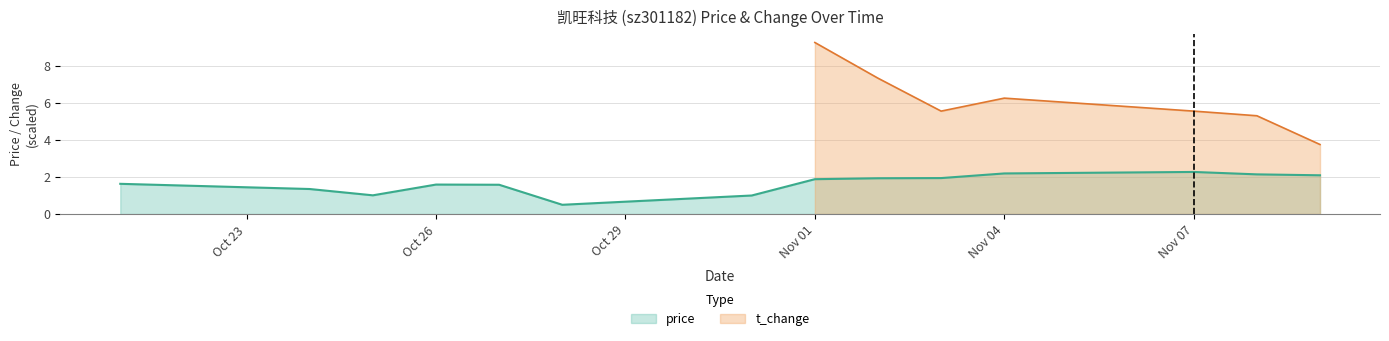

What is the maximum value for price?

2.3